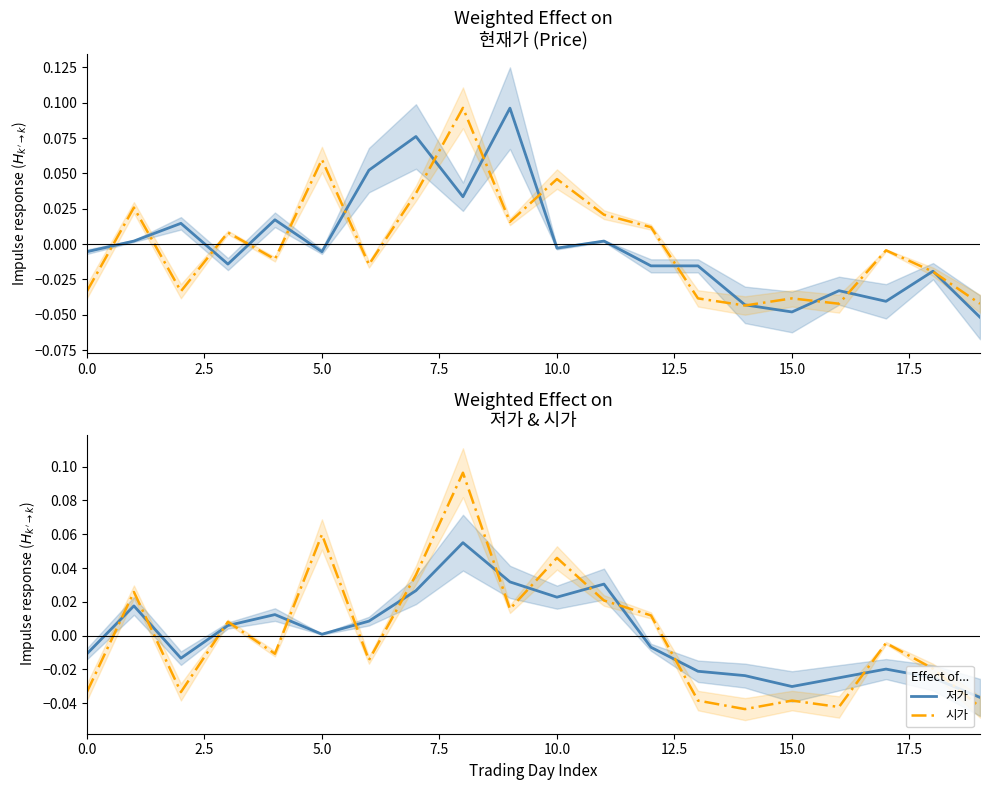

Which series has the largest total across all categories?

저가